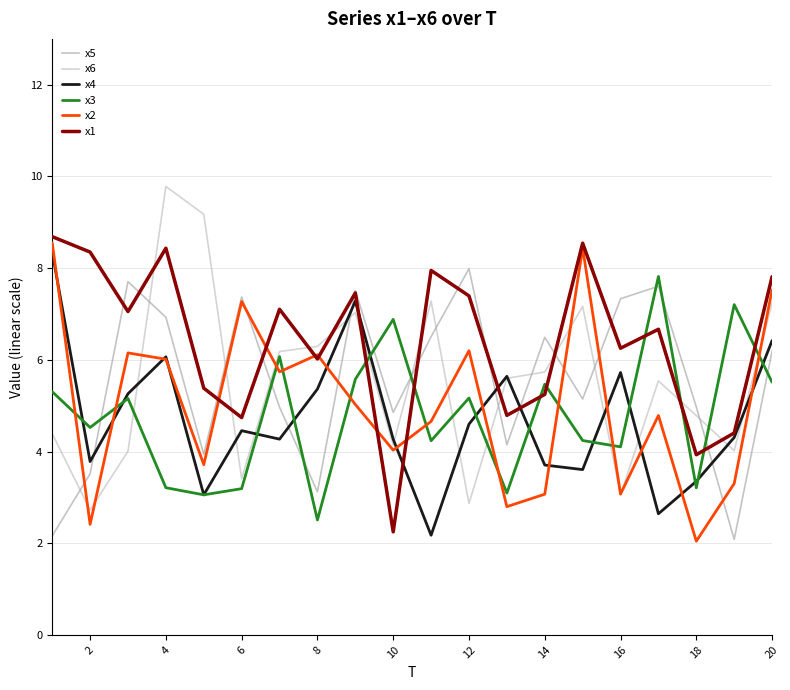

Does the chart have visible grid lines?

Yes